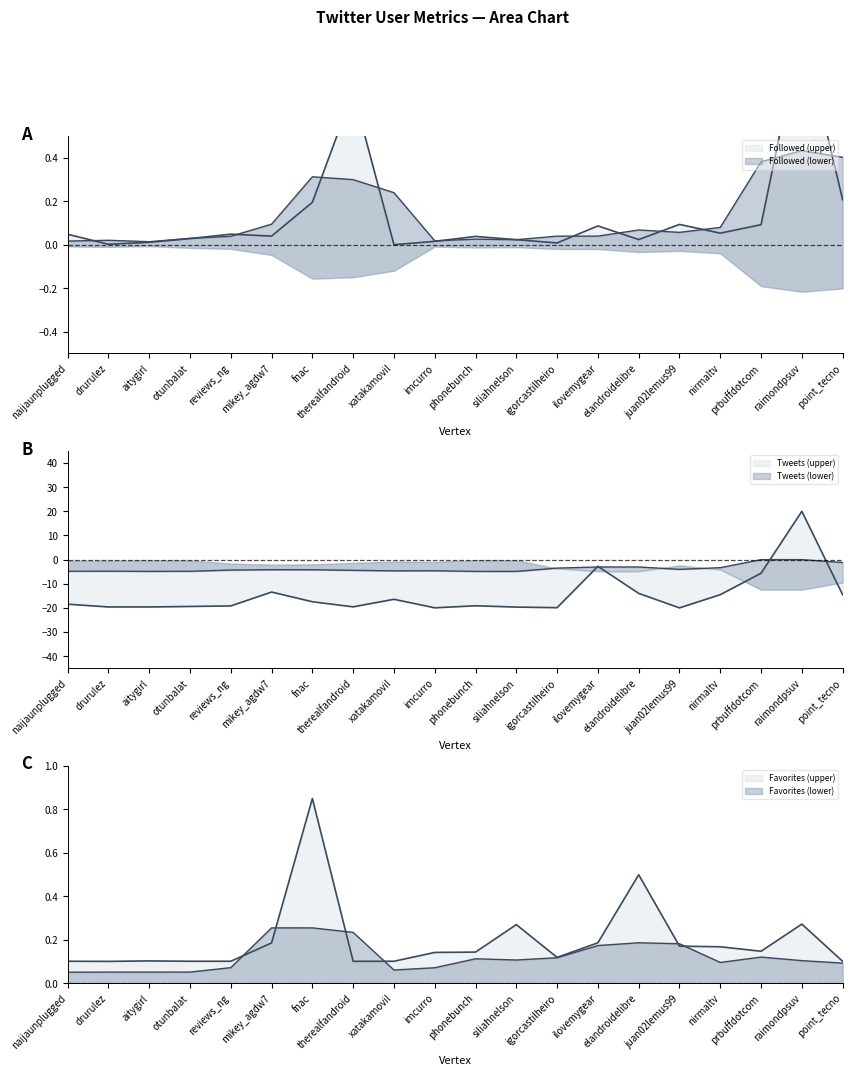

What is the difference between the highest and lowest values at therealfandroid?

20.3